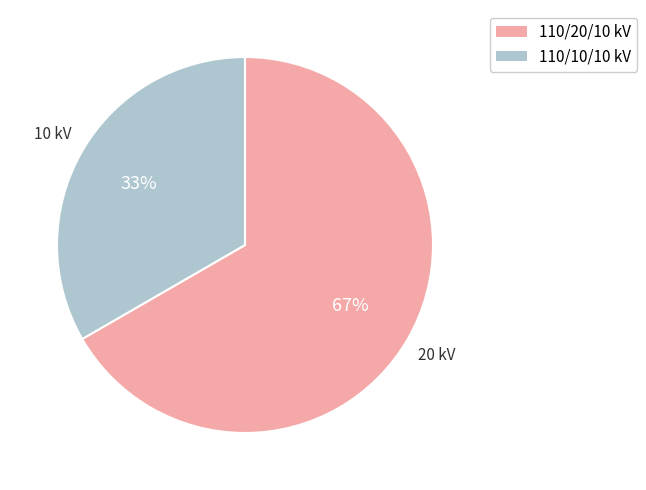

How many slices are in this pie chart?

2